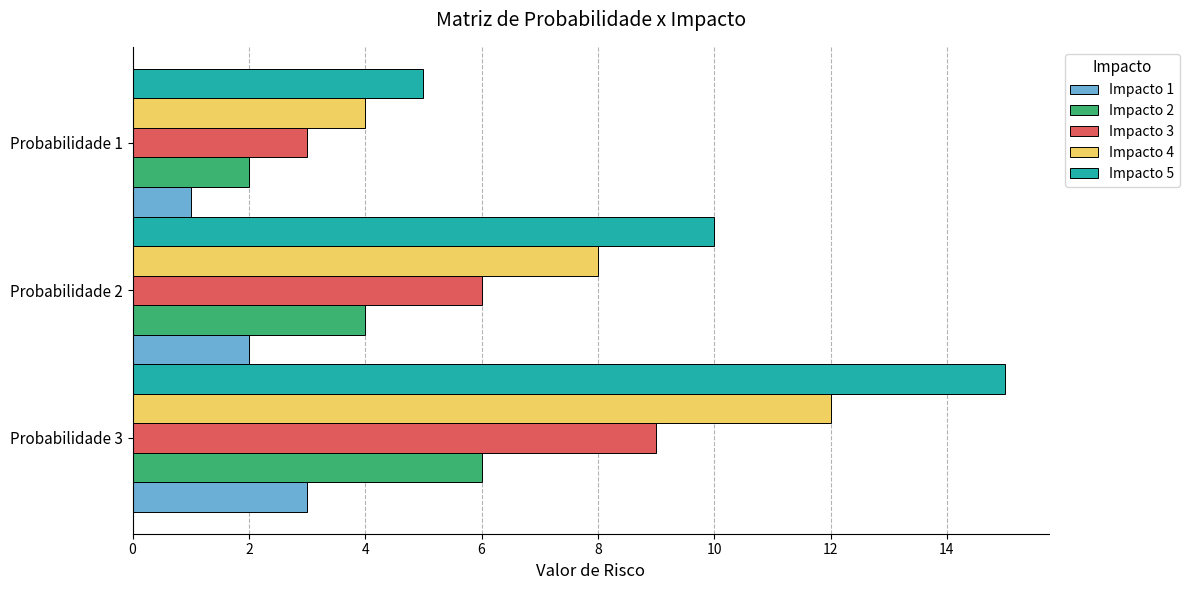

Which series has the largest range (max minus min)?

Impacto 5